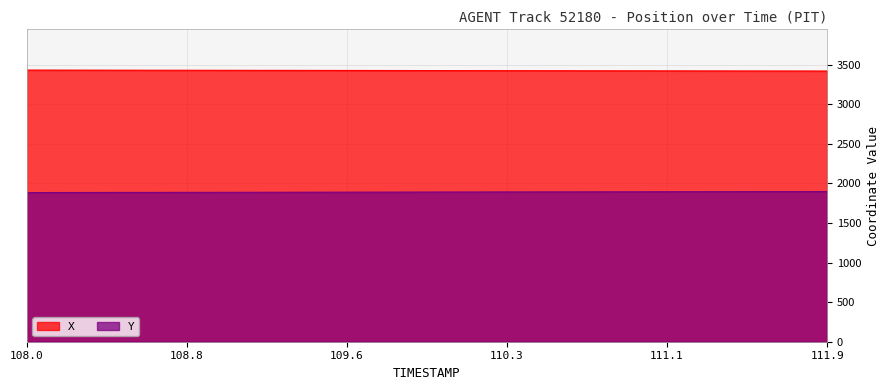

What is the minimum value shown in the chart?

1883.3